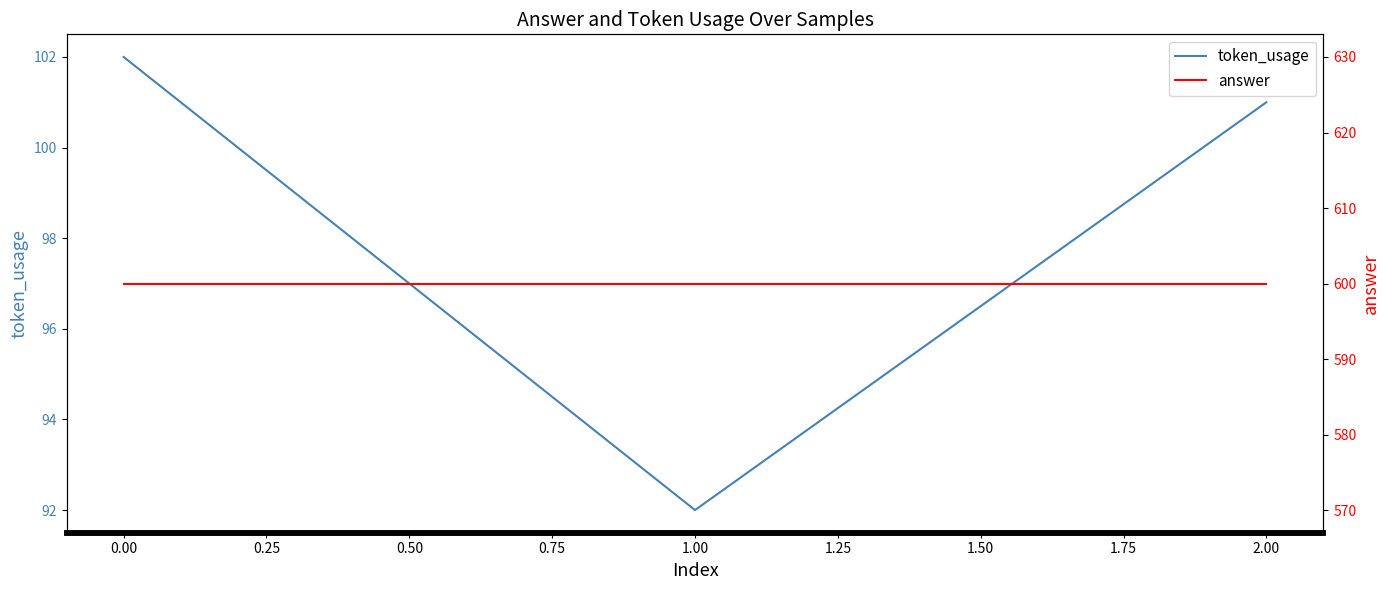

Reading right to left, extract all data points from this chart.

token_usage: 101	92	102
answer: 600	600	600